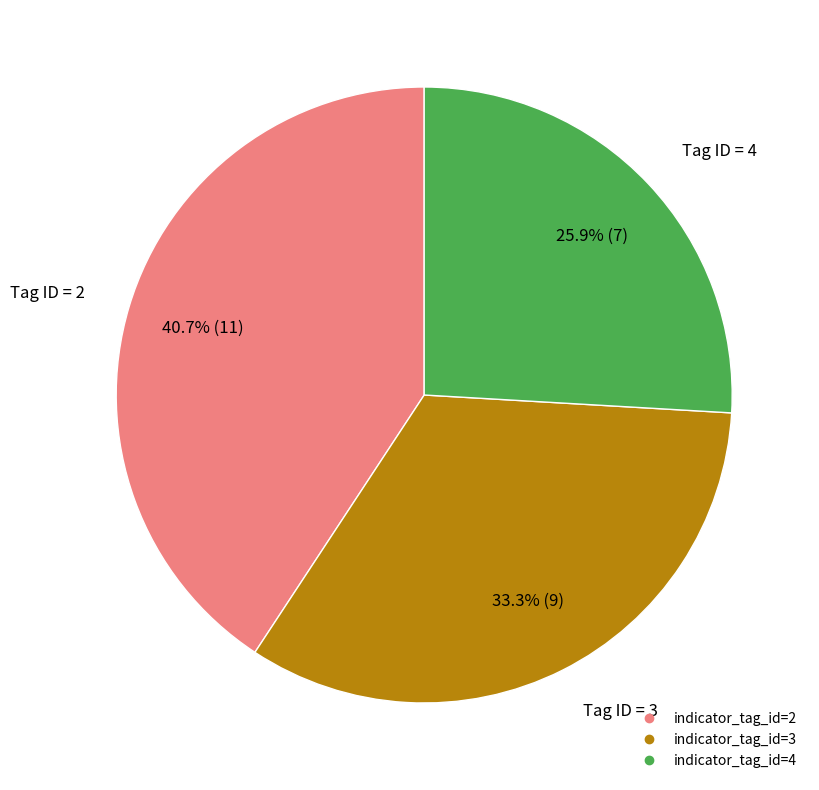

Does any single category account for the majority?

No